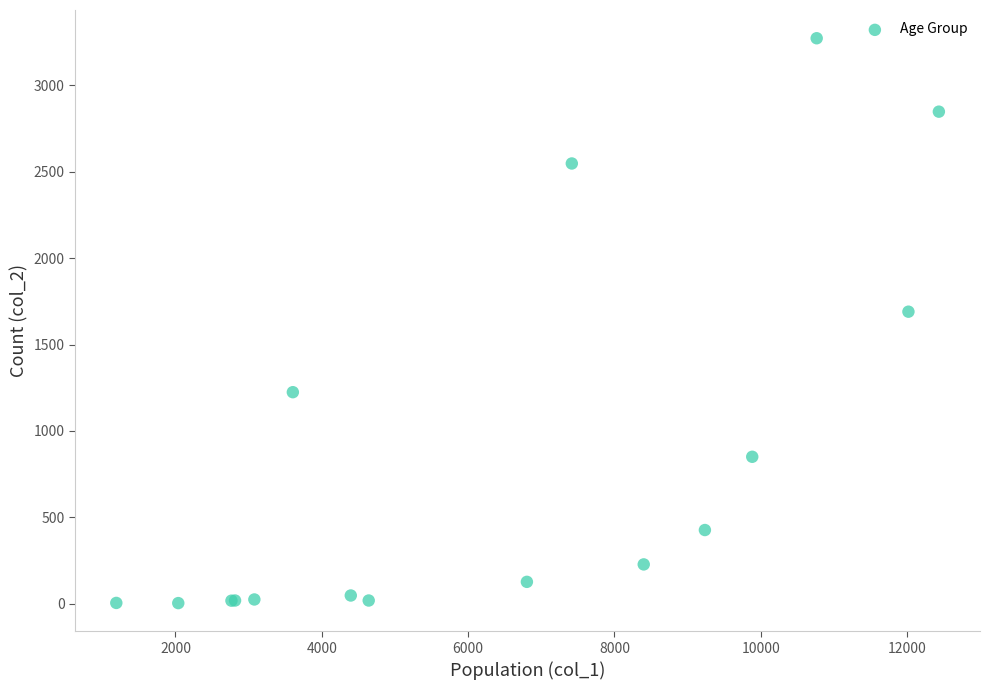

What Y value in the scatter plot is closest to 1638?

1690